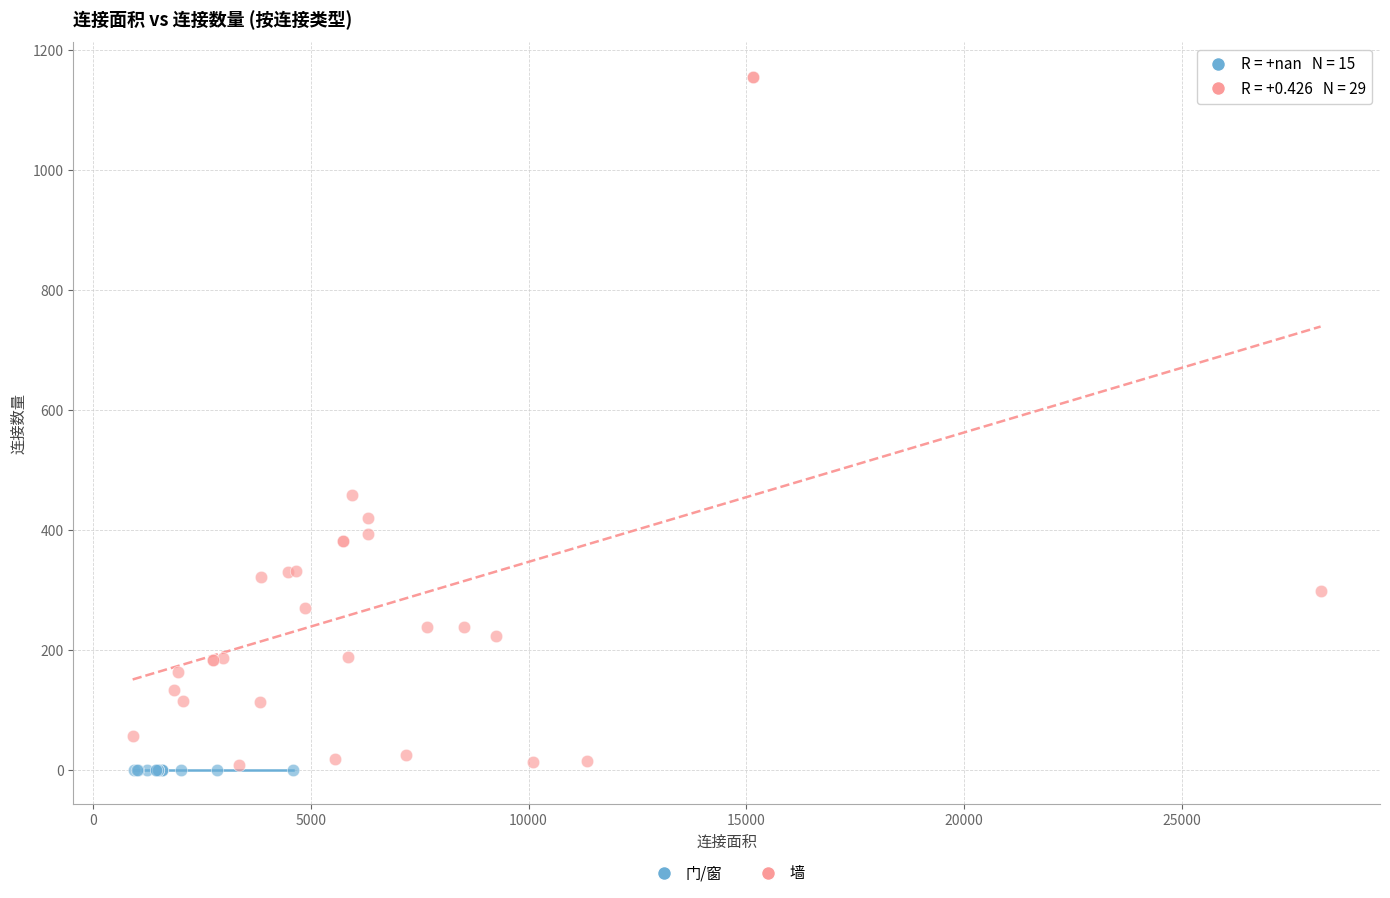

Which series reaches the maximum Y coordinate?

墙